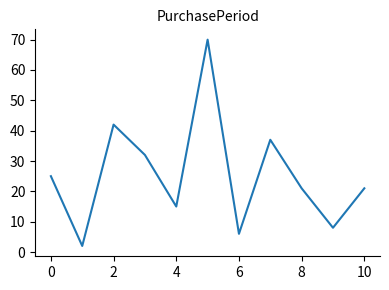

What is the difference between the maximum and minimum values?

68